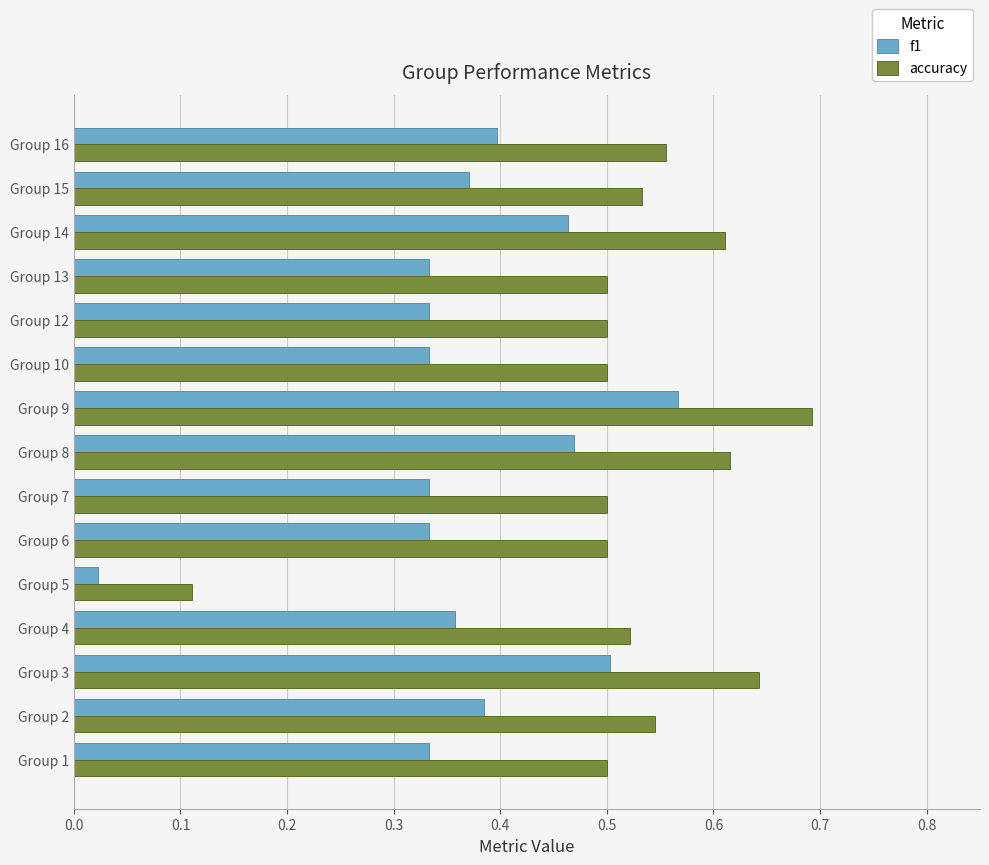

Rank the series by their average value, from lowest to highest.

f1, accuracy